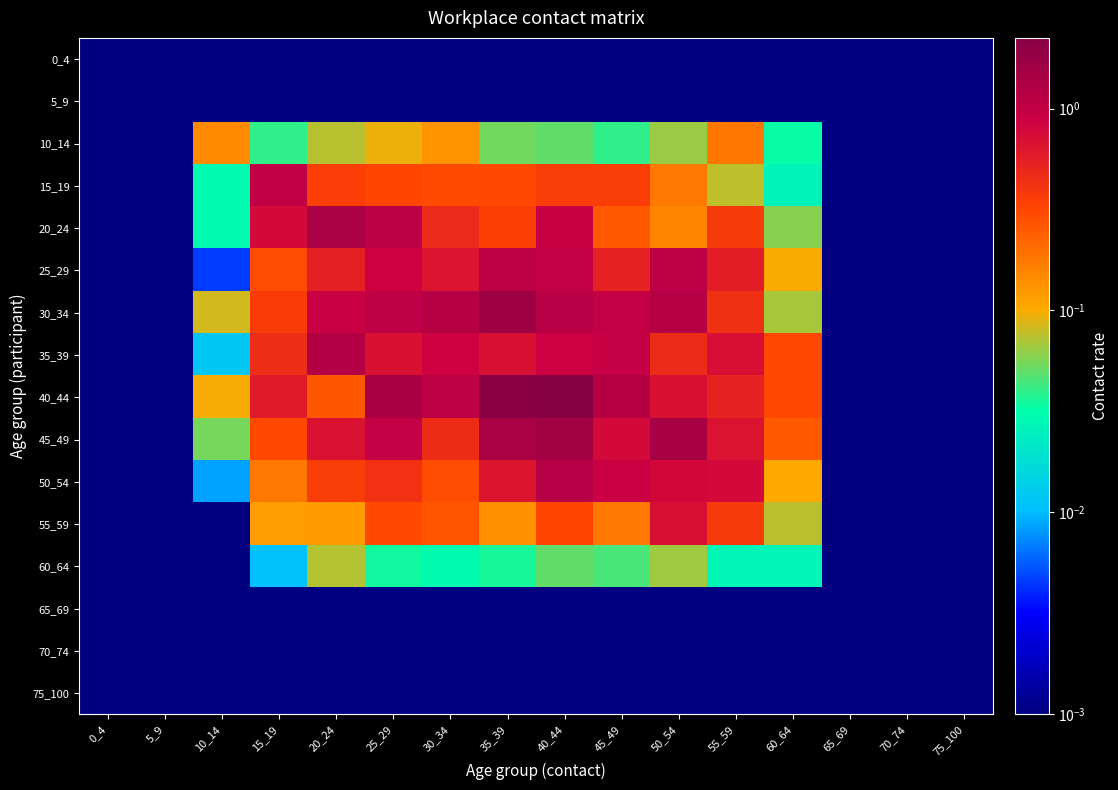

Rank the series by their maximum value, from lowest to highest.

0_4, 5_9, 65_69, 70_74, 75_100, 60_64, 10_14, 55_59, 15_19, 25_29, 50_54, 35_39, 20_24, 45_49, 30_34, 40_44